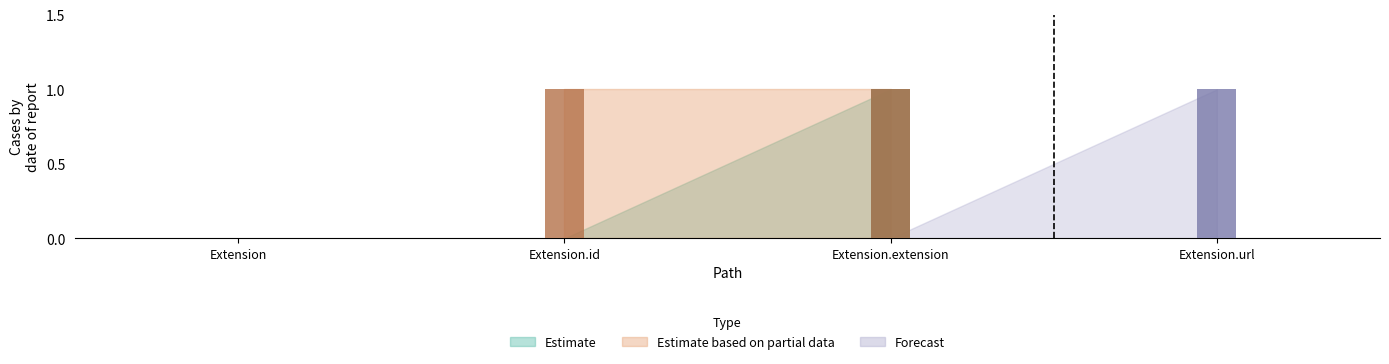

Which label corresponds to the smallest value in the chart?

Extension